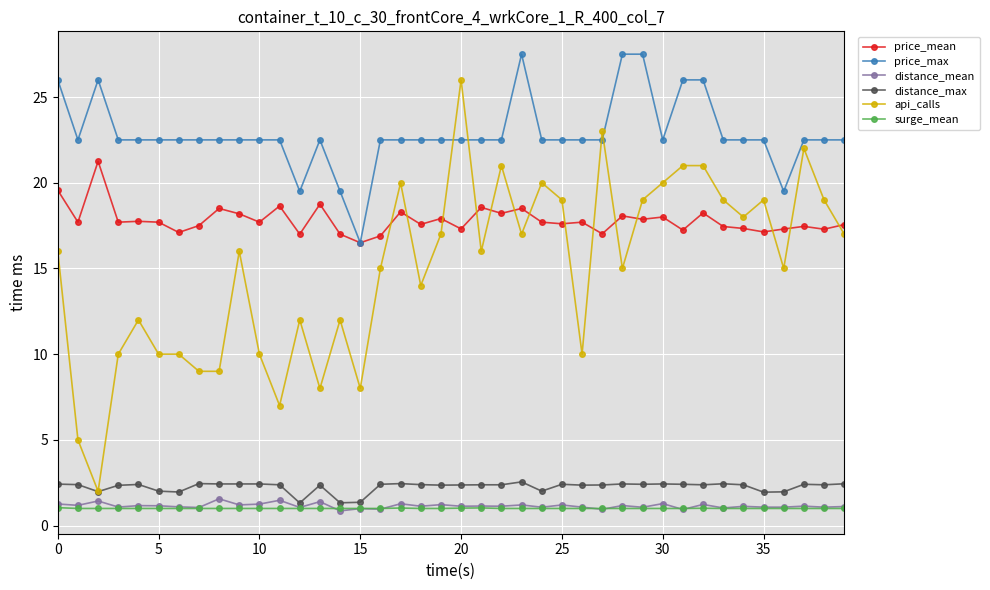

What is the smallest value displayed?

0.9